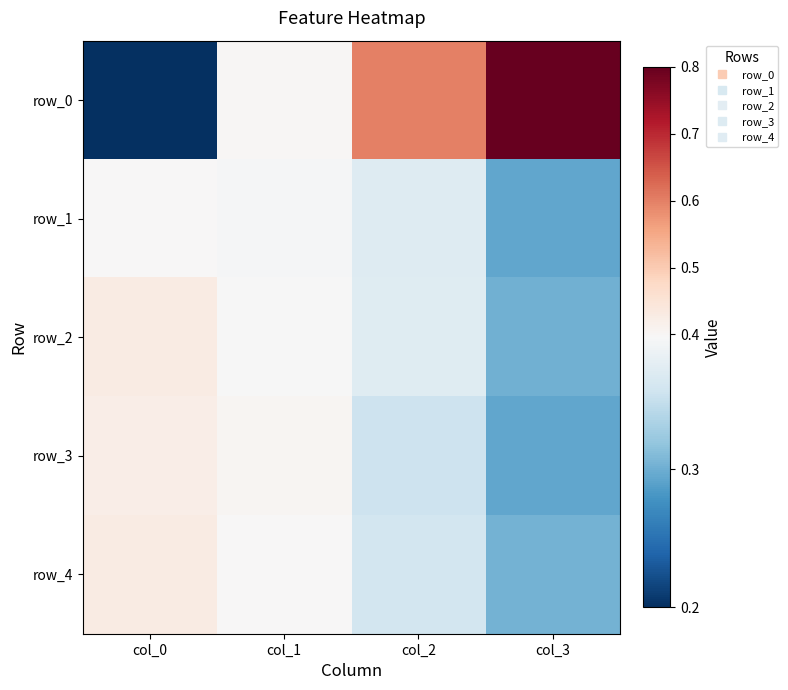

What is the difference between the row_0 values at col_1 and col_0?

0.2